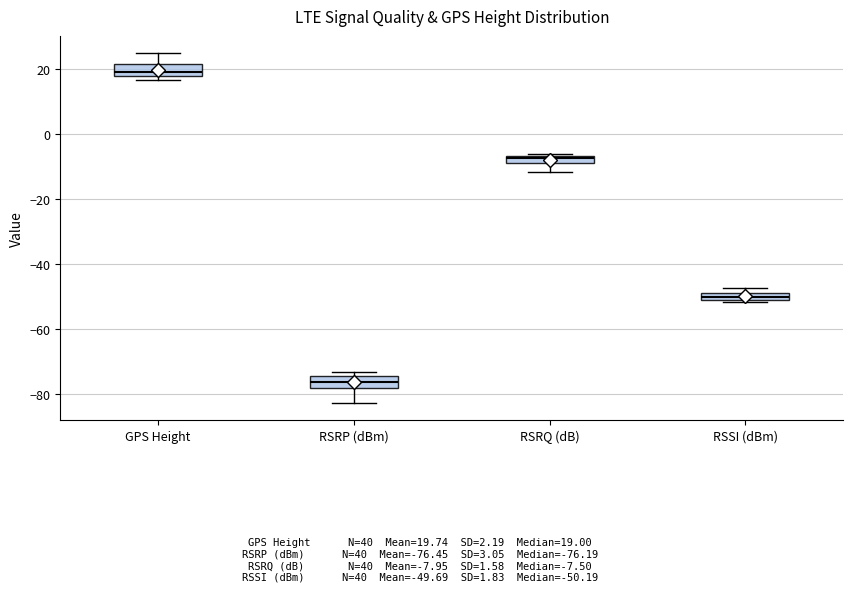

Where is the lower edge of the box for RSRP (dBm) on the y-axis? The values are not printed on the chart, so give them approximately, as read against the axis.

-78